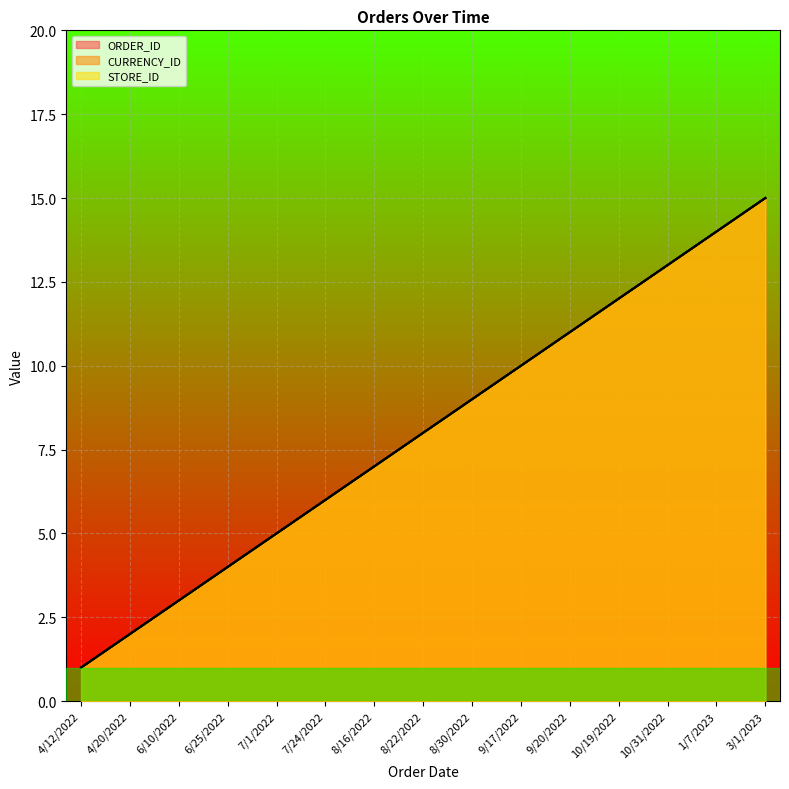

What value does the ORDER_ID series have at 7/1/2022, to the nearest 5?

5